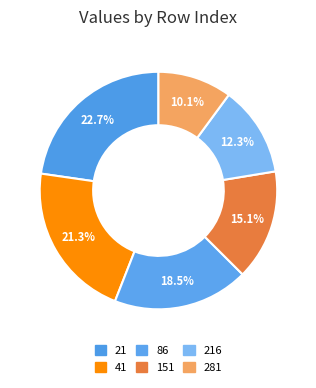

To the nearest percent, what is the average slice percentage?

17%